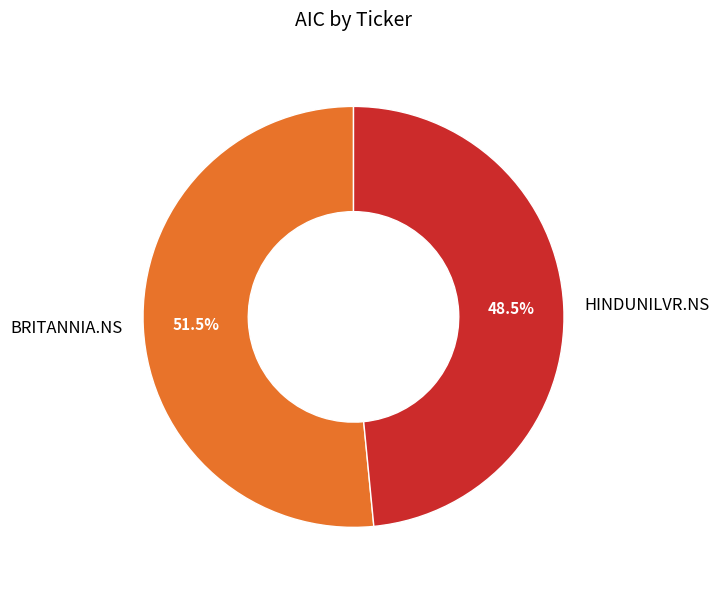

Does BRITANNIA.NS account for over 50% of the chart?

Yes